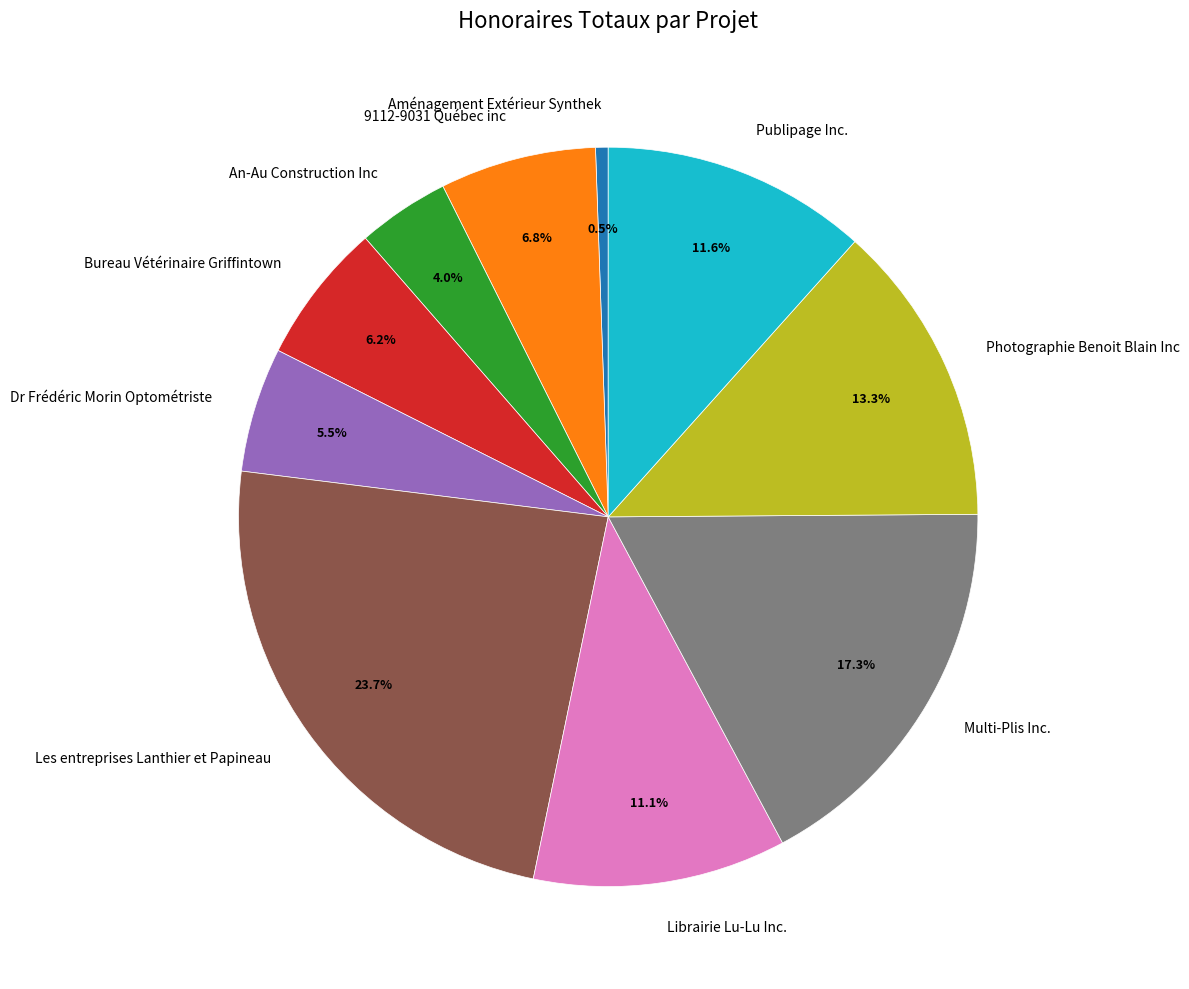

Rank the categories by value from highest to lowest.

Les entreprises Lanthier et Papineau, Multi-Plis Inc., Photographie Benoit Blain Inc, Publipage Inc., Librairie Lu-Lu Inc., 9112-9031 Québec inc, Bureau Vétérinaire Griffintown, Dr Frédéric Morin Optométriste, An-Au Construction Inc, Aménagement Extérieur Synthek